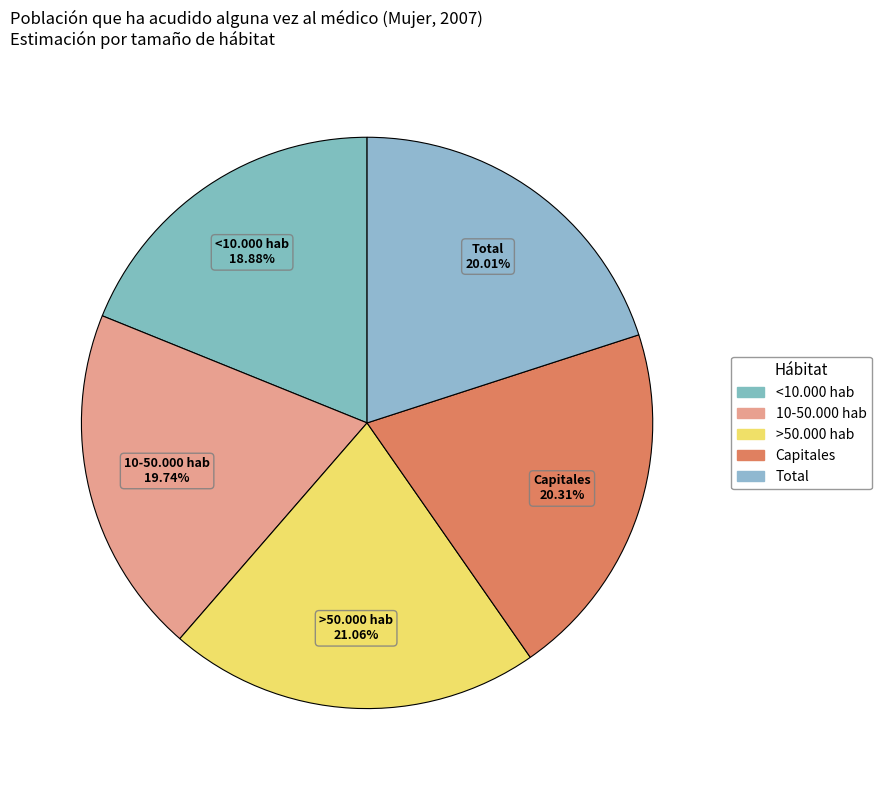

Count the number of slices in the pie.

5